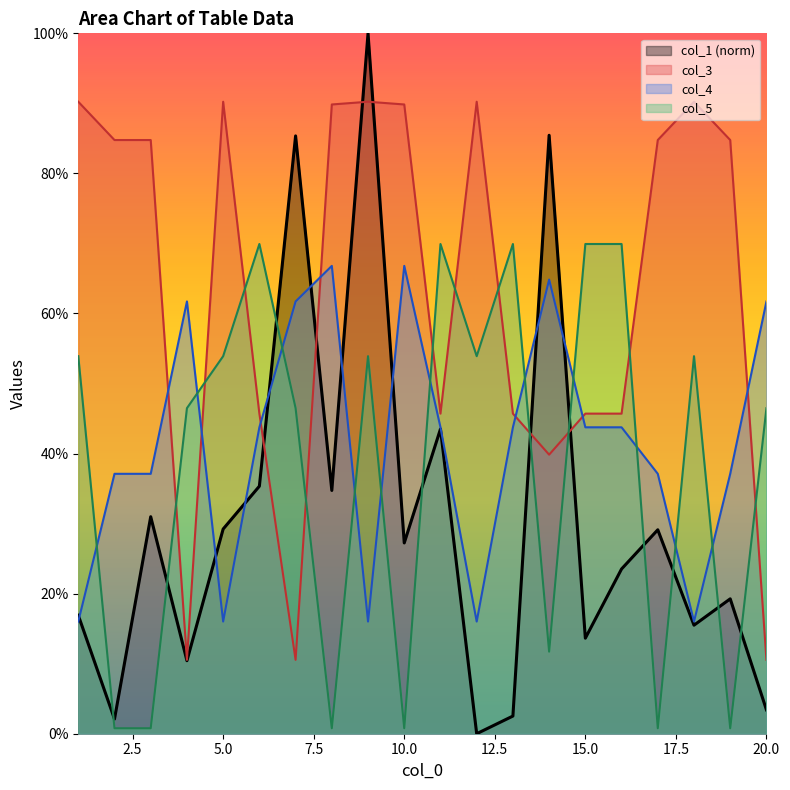

How many series are shown in this chart?

4